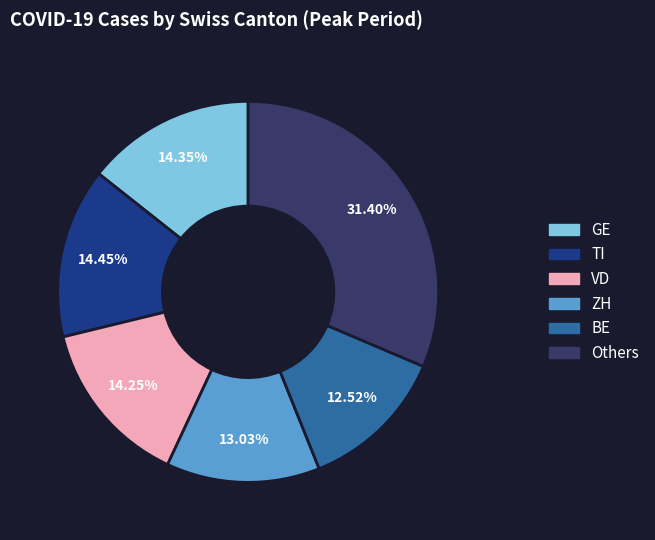

Which has a higher value, Others or ZH?

Others